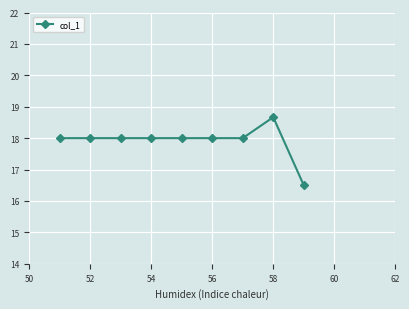

What is the sum of all values?

161.2